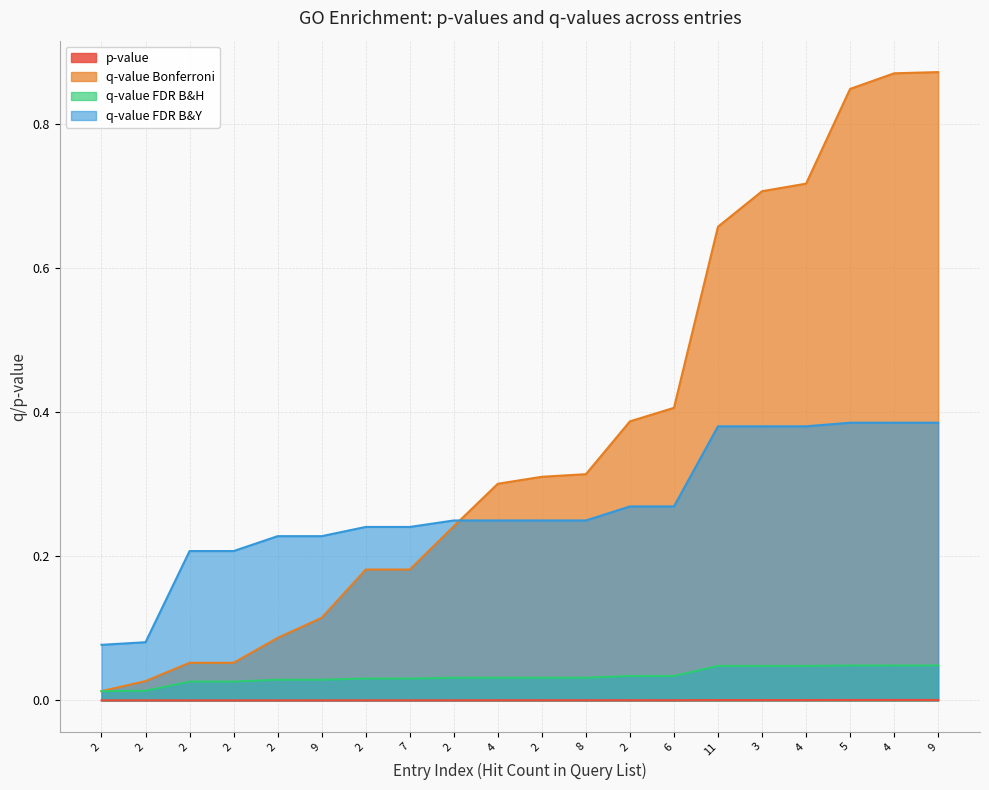

What is the total value across all series at 2?

0.1